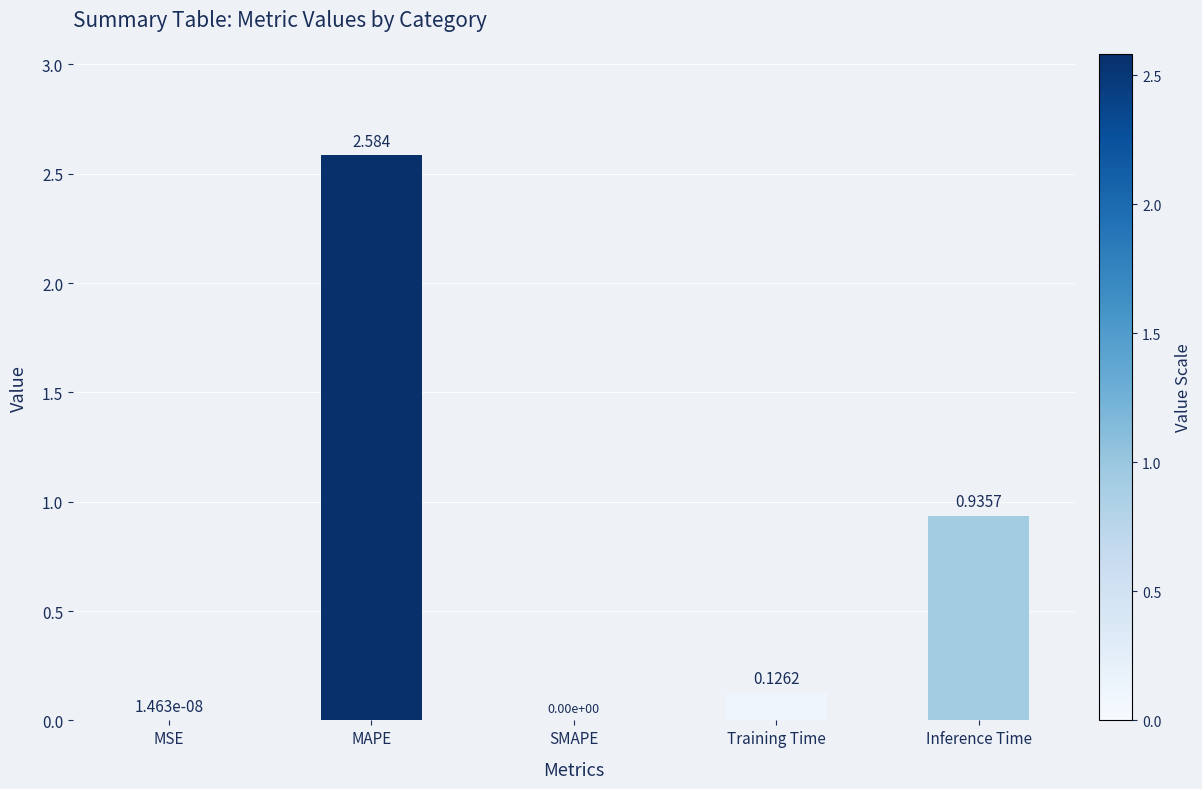

Is it true that the value at SMAPE is -1.7?

False